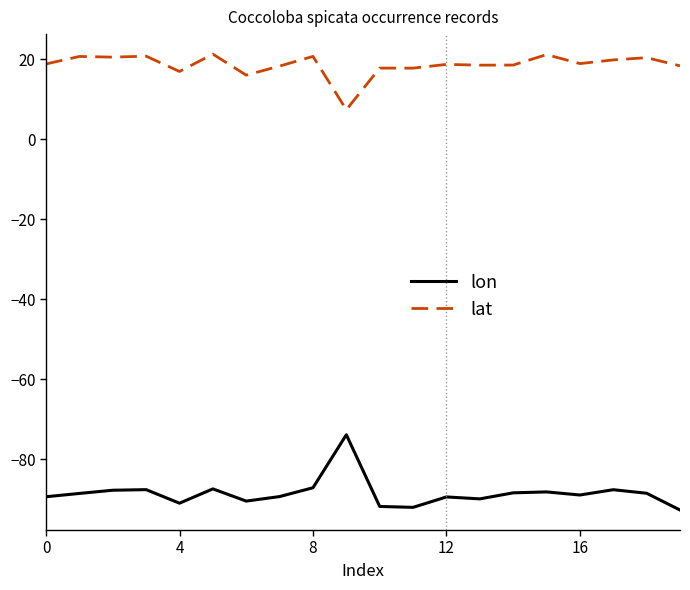

What is the minimum value shown in the chart?

-92.7